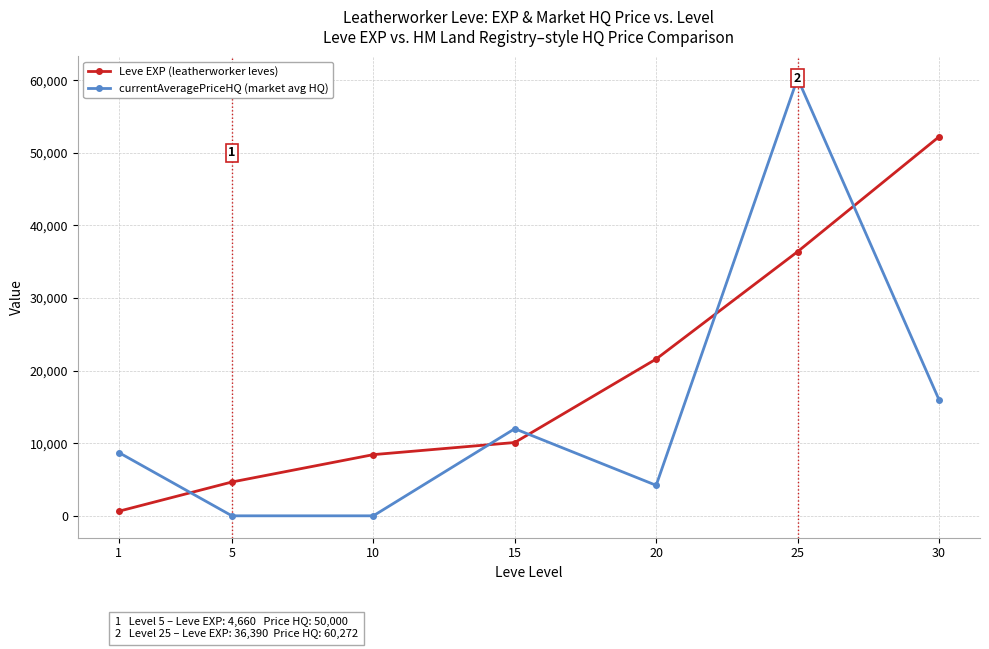

The value of currentAveragePriceHQ (market avg HQ) at 30 is 16000.0. True or false?

True